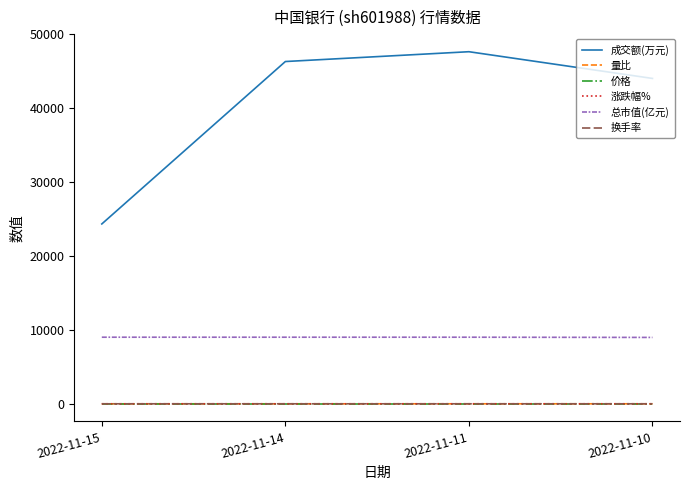

What is the difference between the maximum and minimum values in the 量比 series?

1.0